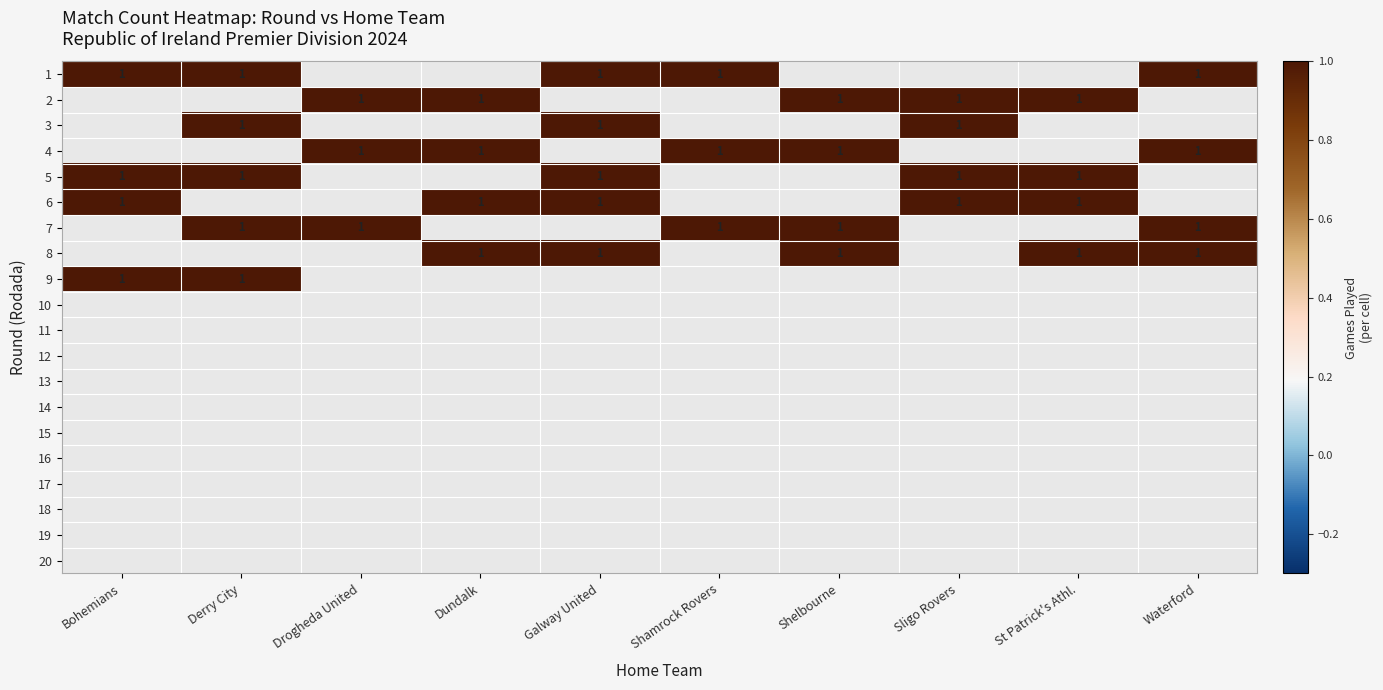

Is it true that 3 equals 2 at Derry City?

False